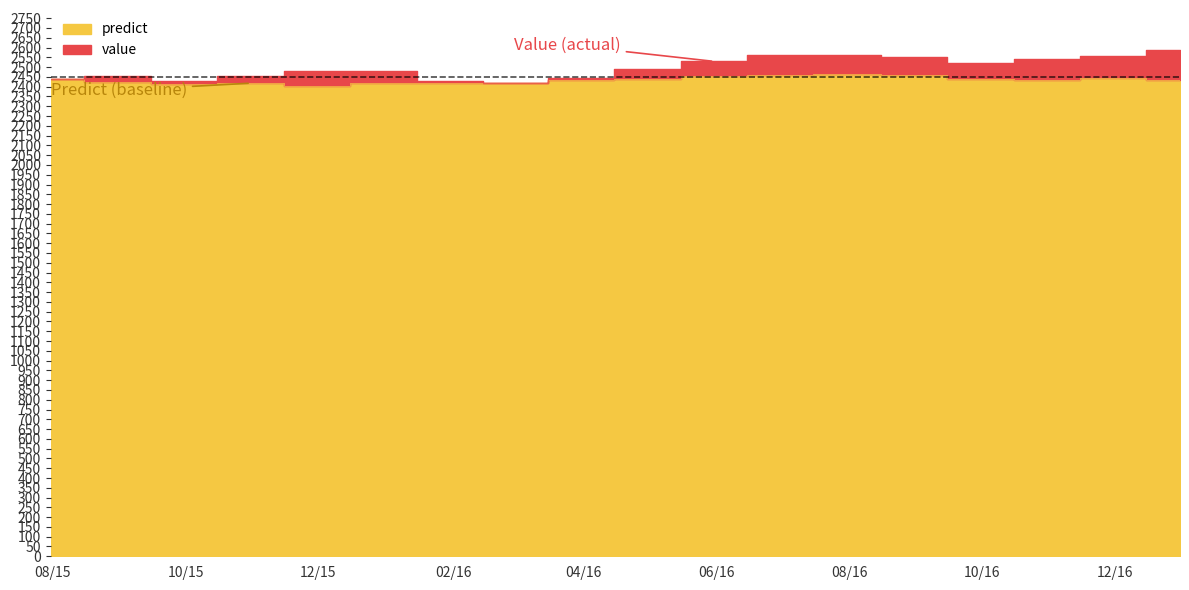

Where is predict nearest to the value 2432?

2016-03-31